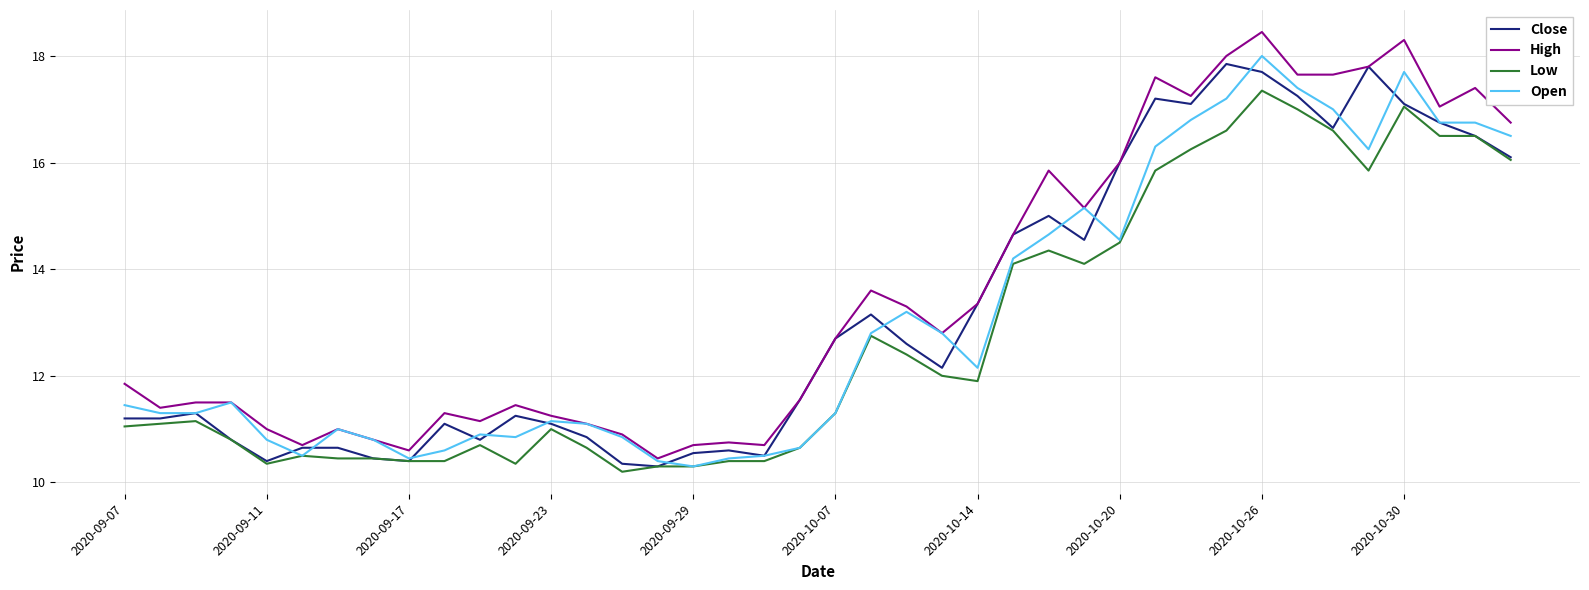

What is the lowest value of the Close series?

10.3